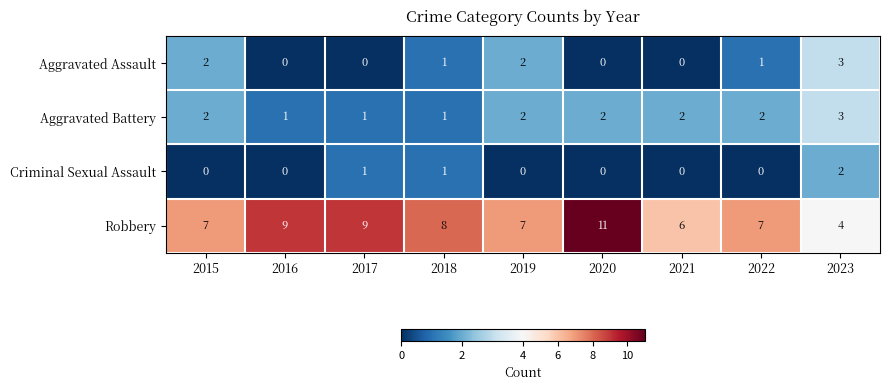

How many Criminal Sexual Assault values are between 0 and 1?

8